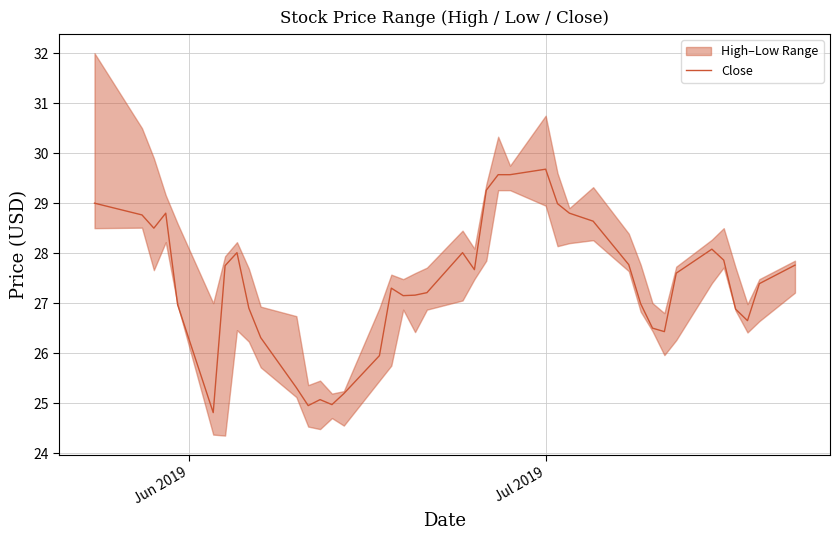

What is the highest value of the Close series?

29.7